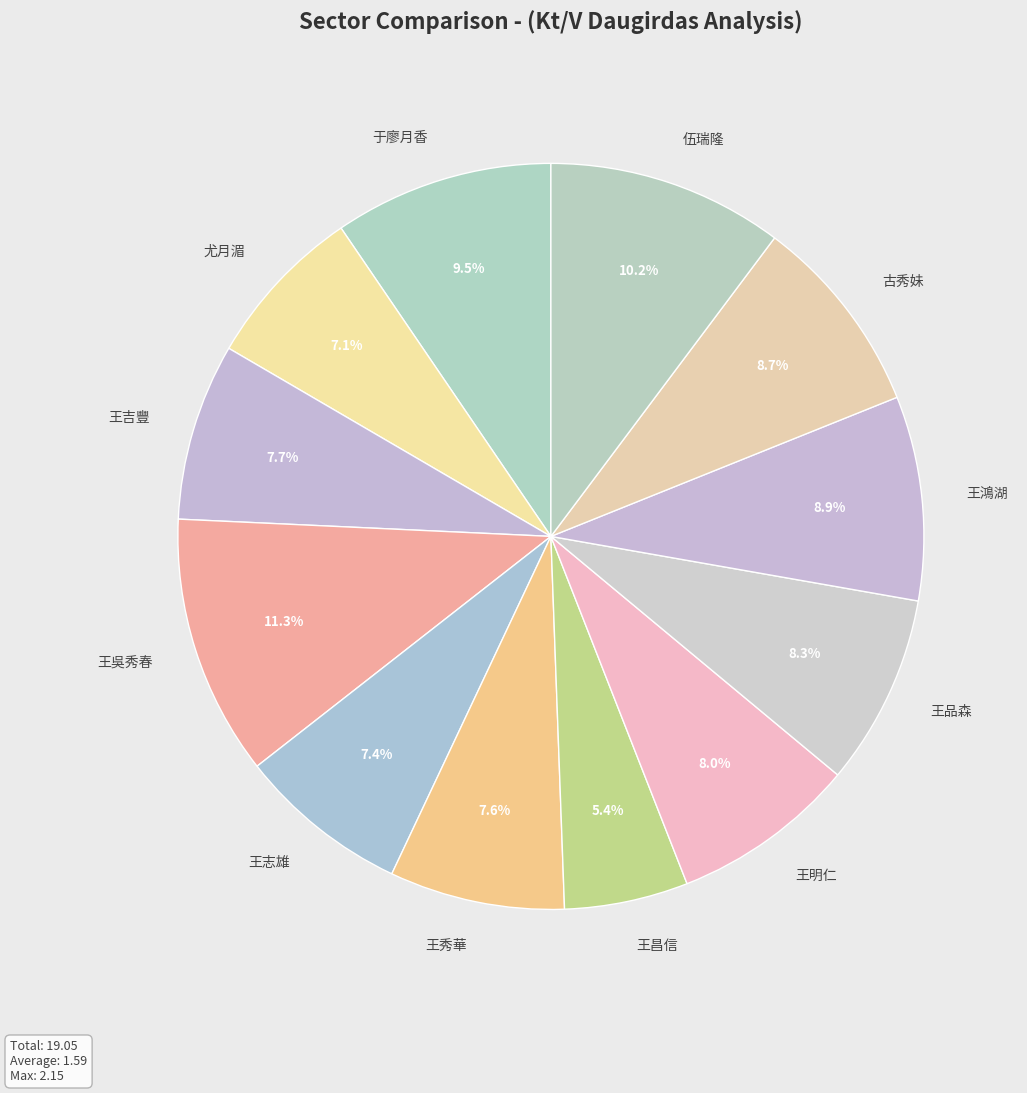

Between 王品森 and 于廖月香, which is larger?

于廖月香